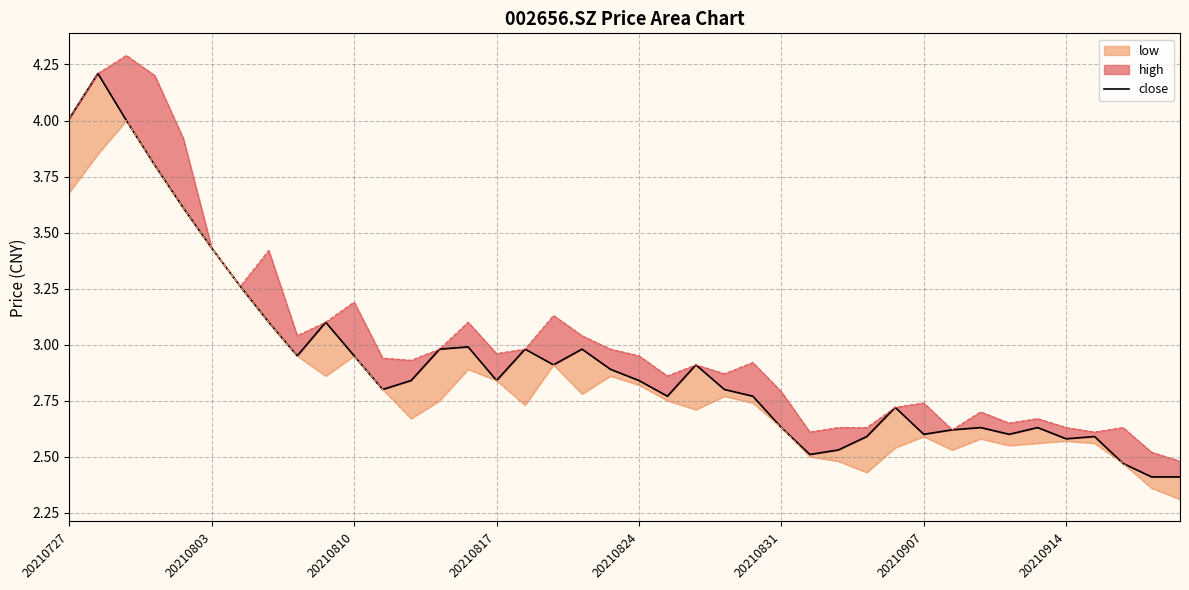

Is it true that the value at 20210824 is 2.8?

True